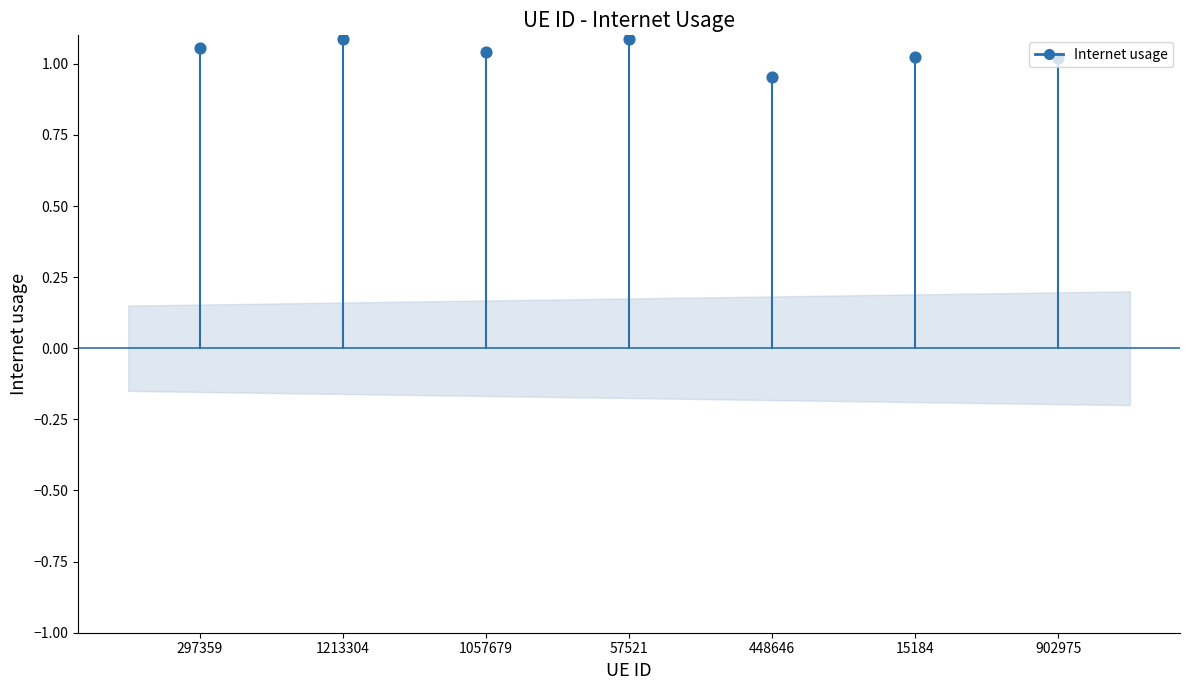

Which has a higher value, 297359 or 297359?

297359